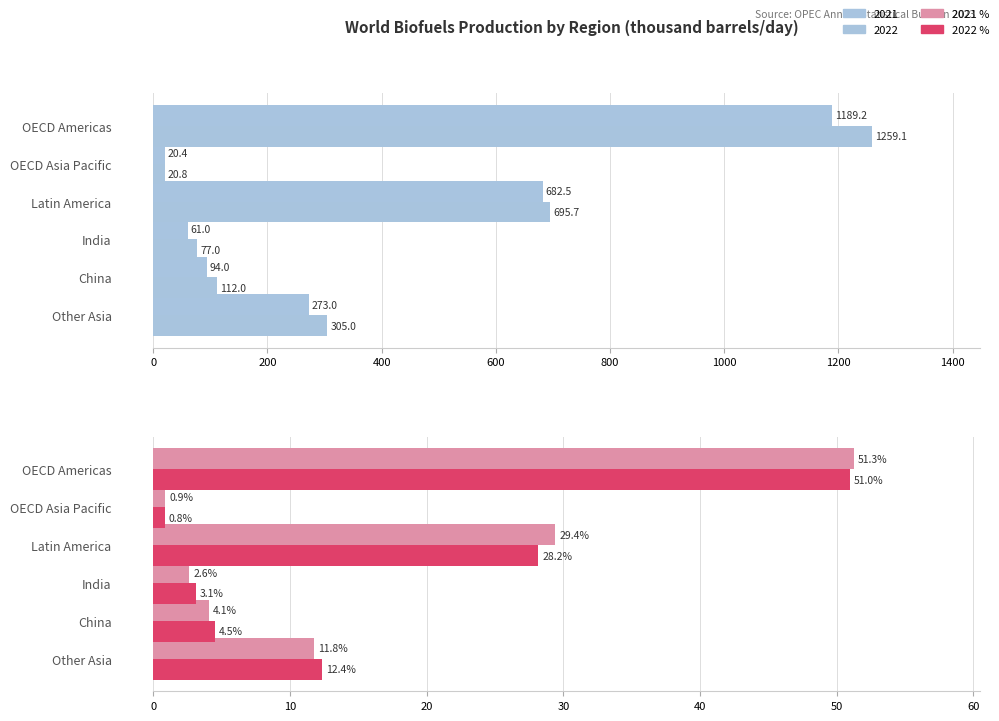

Count the number of categories in the chart.

6